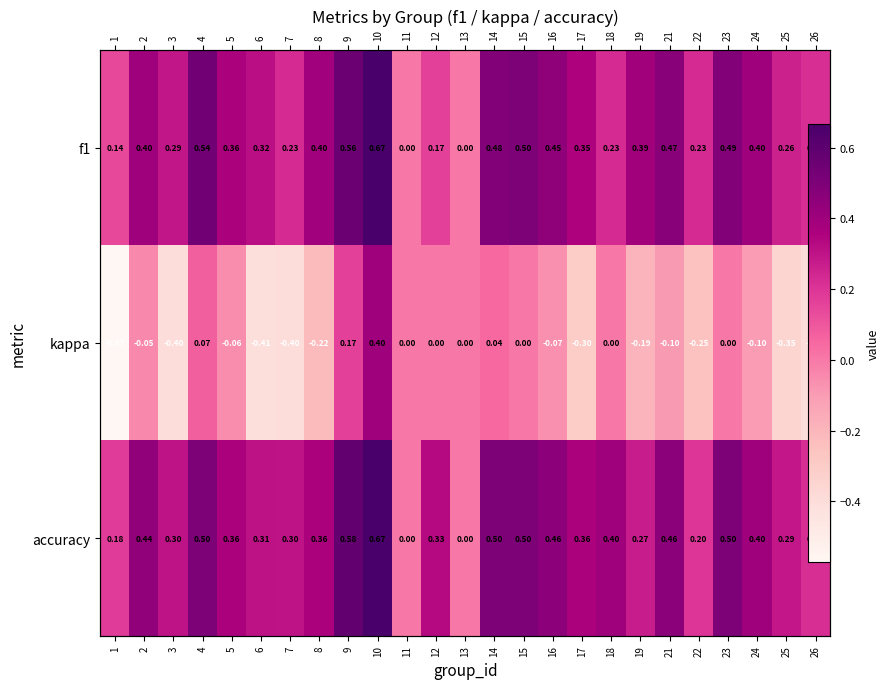

Between 19 and 24, which is larger?

24